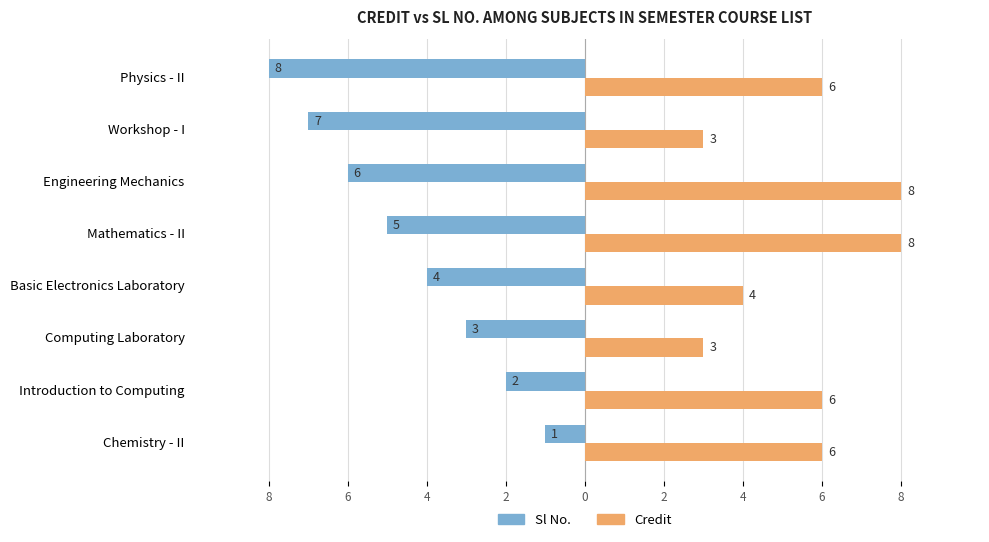

Rank the series by their maximum value, from highest to lowest.

Credit, Sl No.